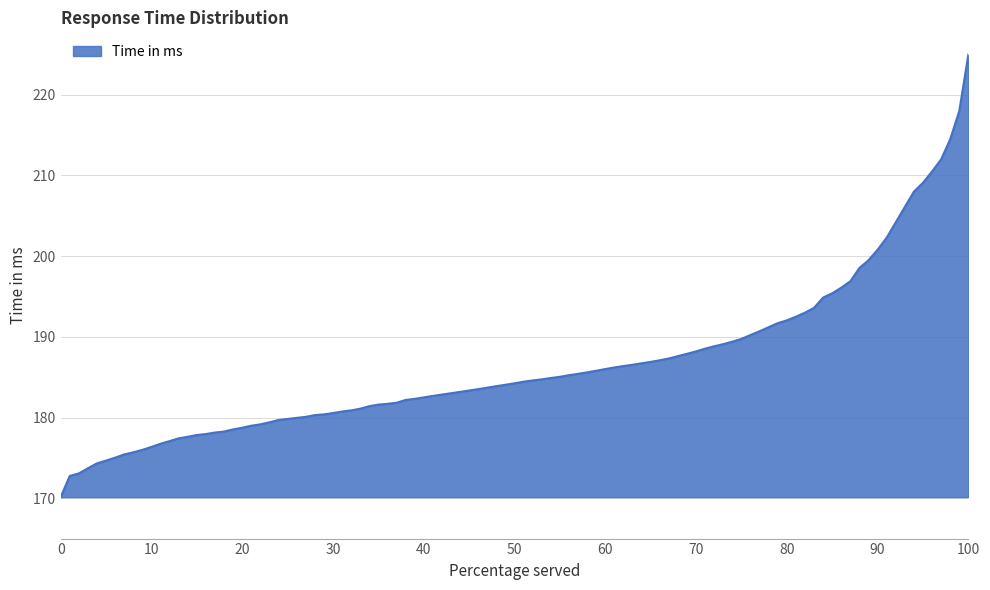

What is the sum of all values?

18839.8